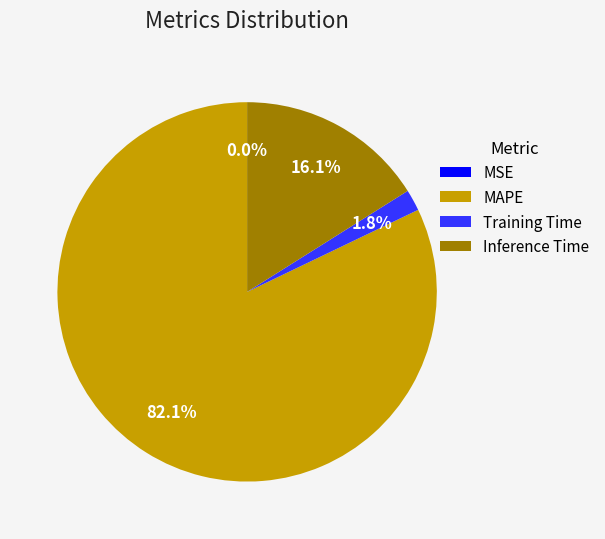

Which slice is the largest?

MAPE